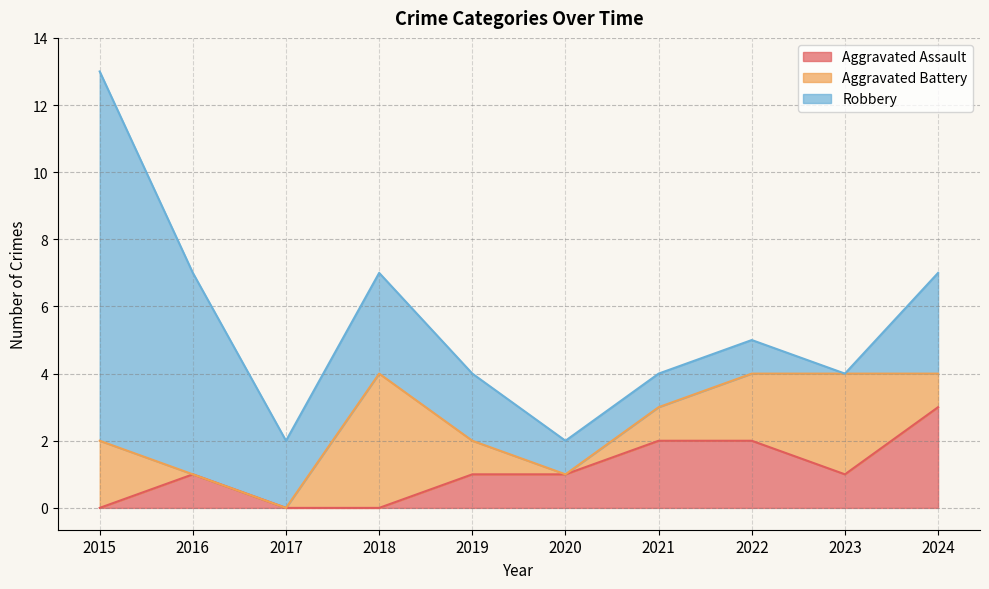

True or false: Aggravated Assault has a value of 2 at 2022.

True